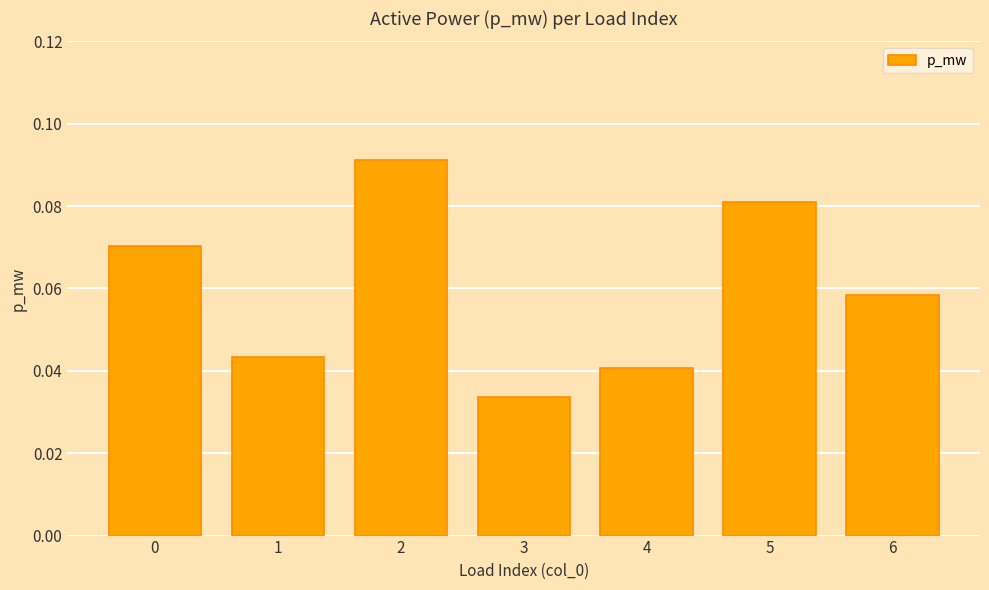

At which category does the chart reach its minimum across all series?

3